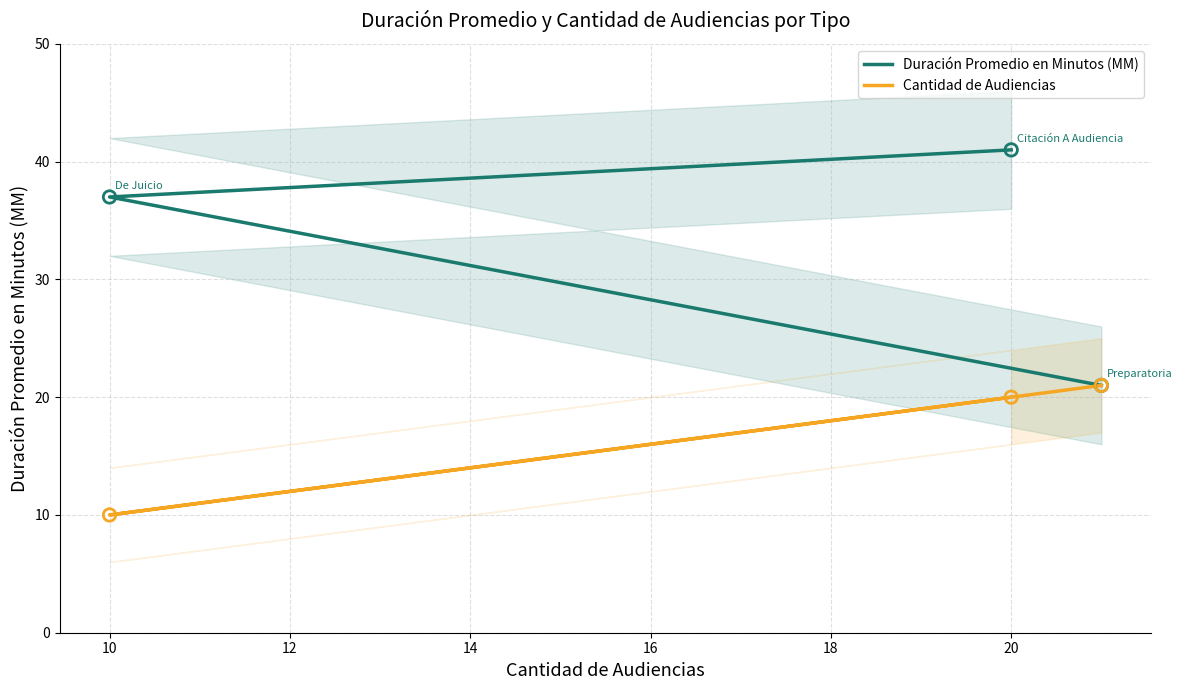

Which series has the largest total across all categories?

Duración Promedio en Minutos (MM)